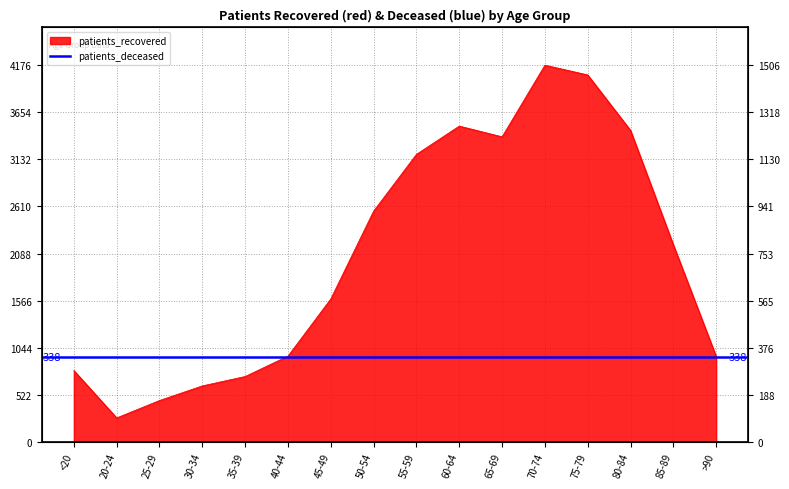

Reading right to left, transcribe all the data shown in this chart.

948	2185	3453	4068	4176	3382	3501	3188	2559	1586	952	726	622	460	267	792